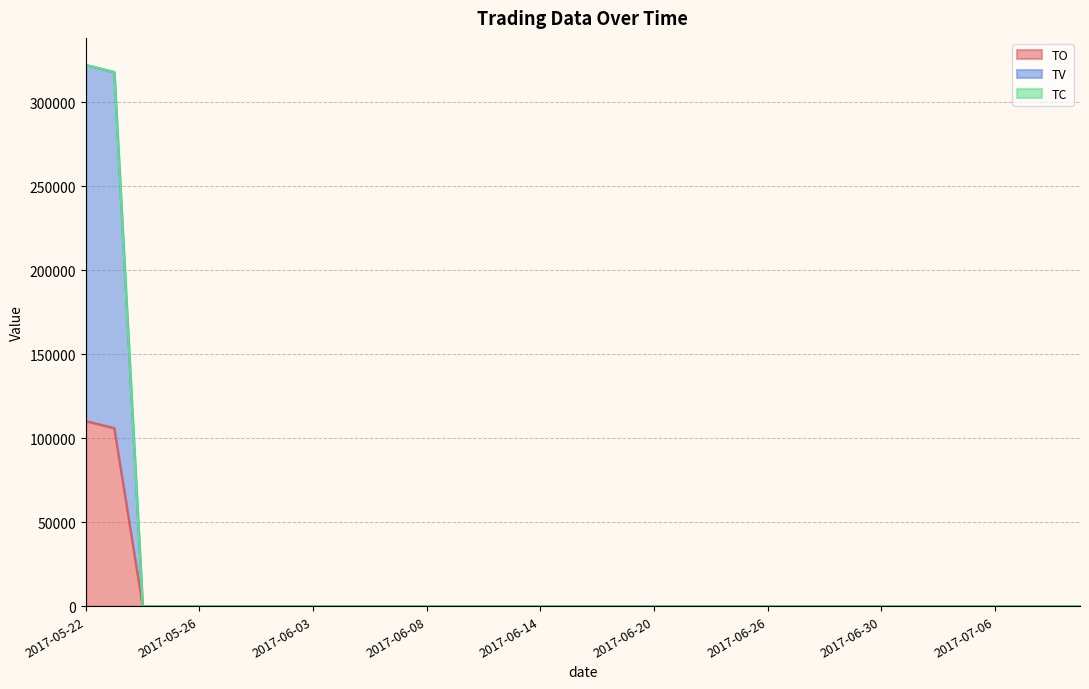

List the series in order of their peak value, lowest first.

TO, TC, TV